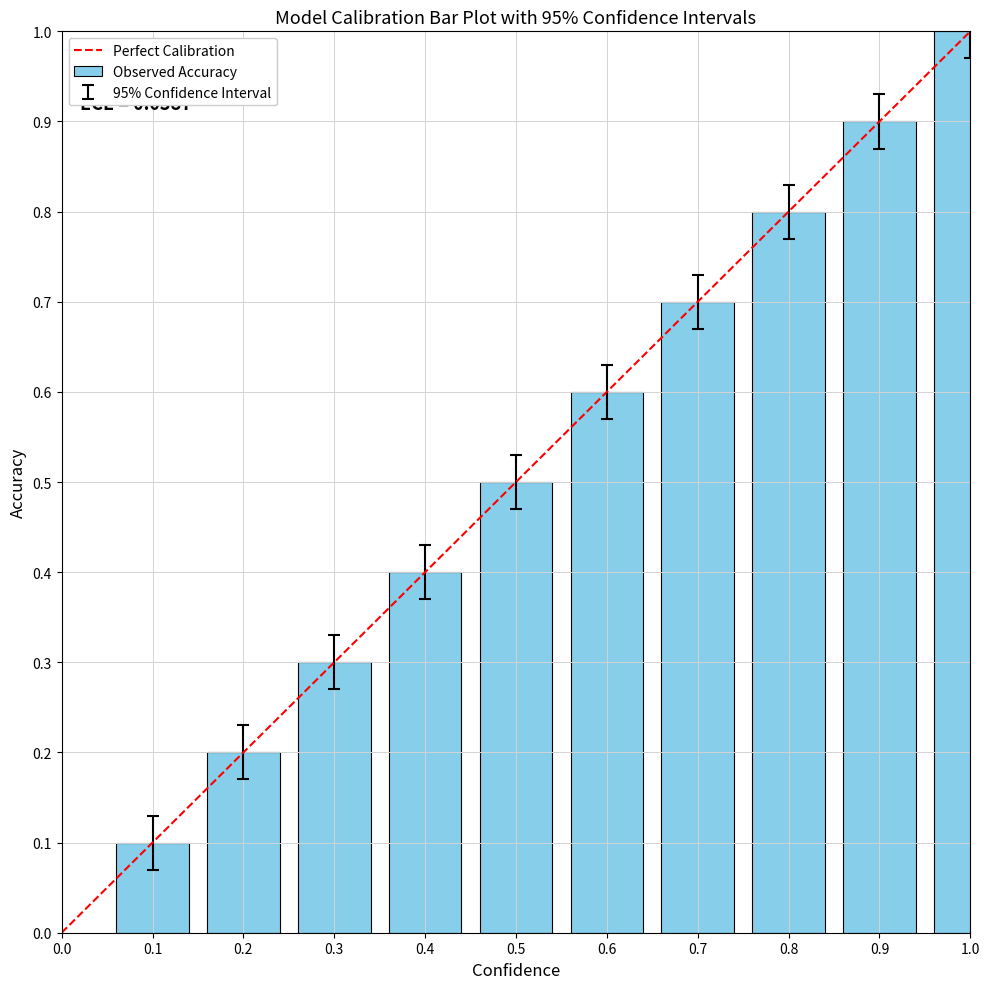

What is the difference between the maximum and minimum values?

0.9